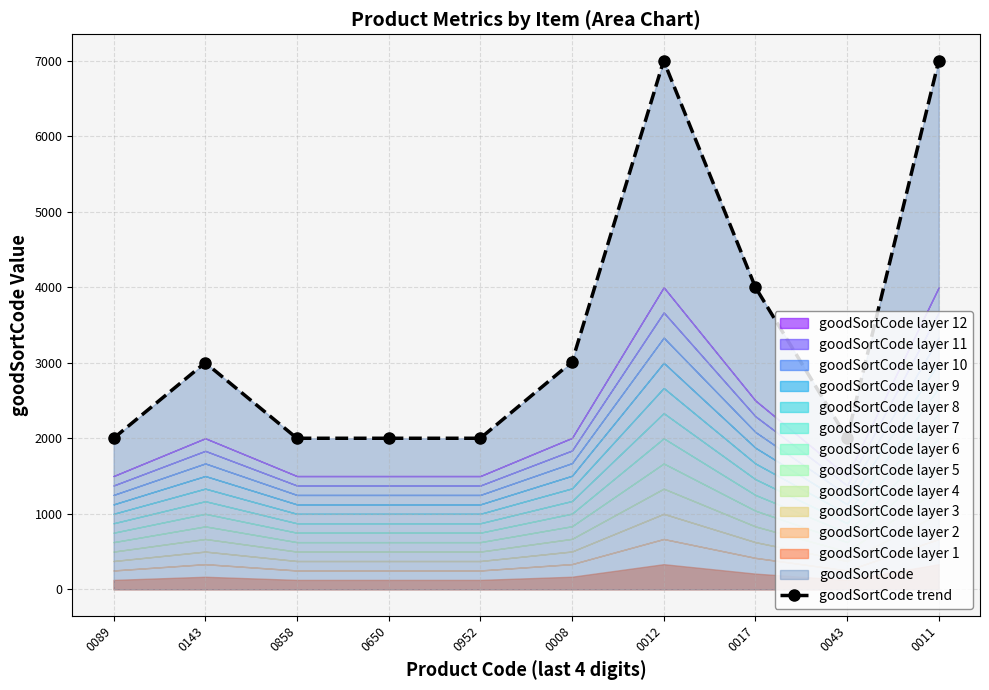

Is it true that the value at 0017 is 1212?

False